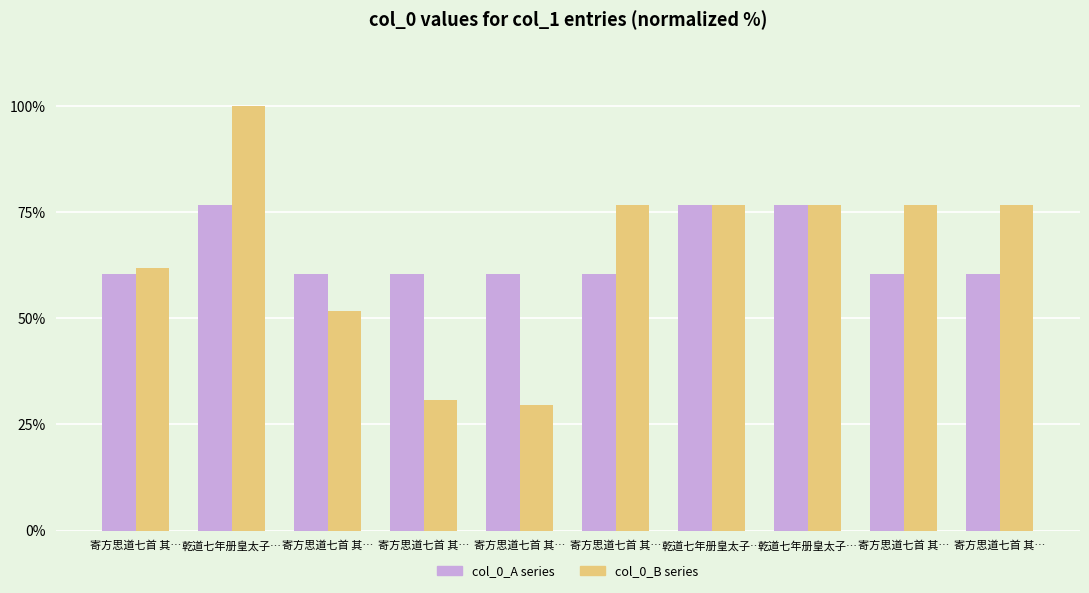

How many bars are there in each group?

2